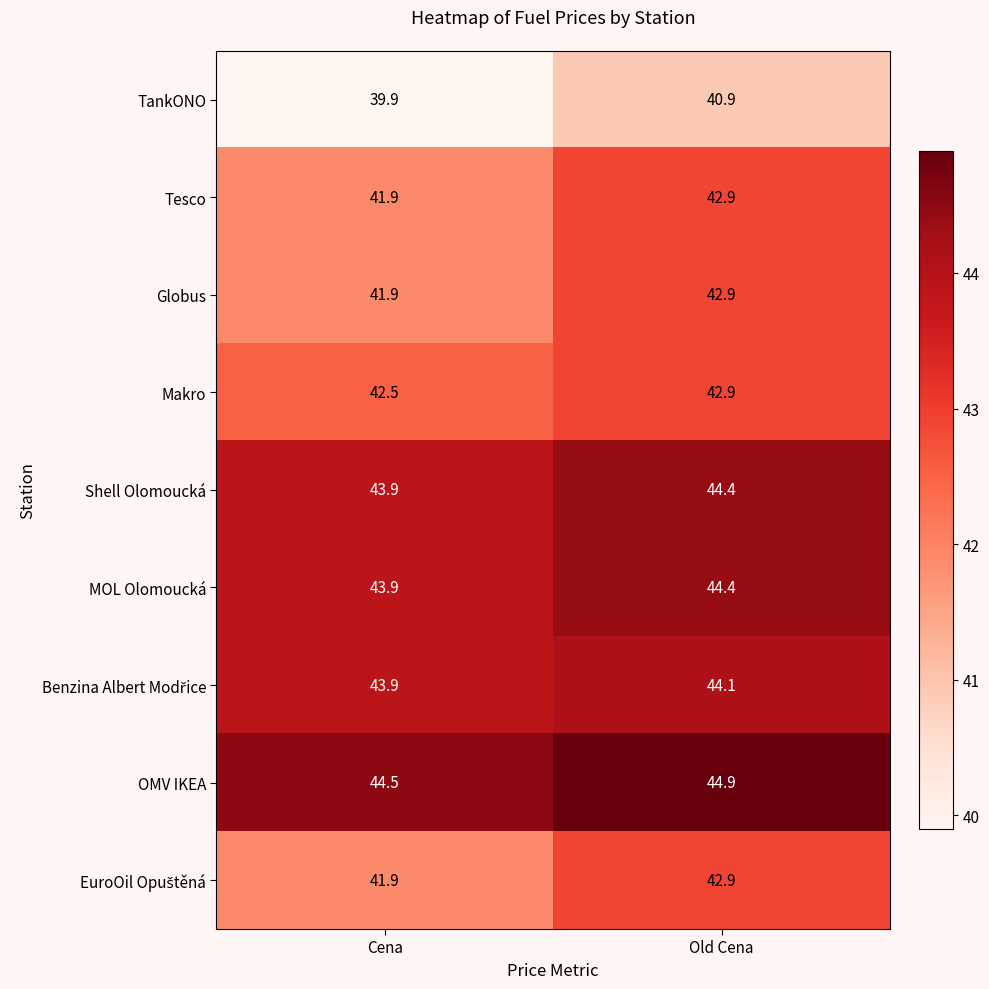

What is the highest value of the MOL Olomoucká series?

44.4